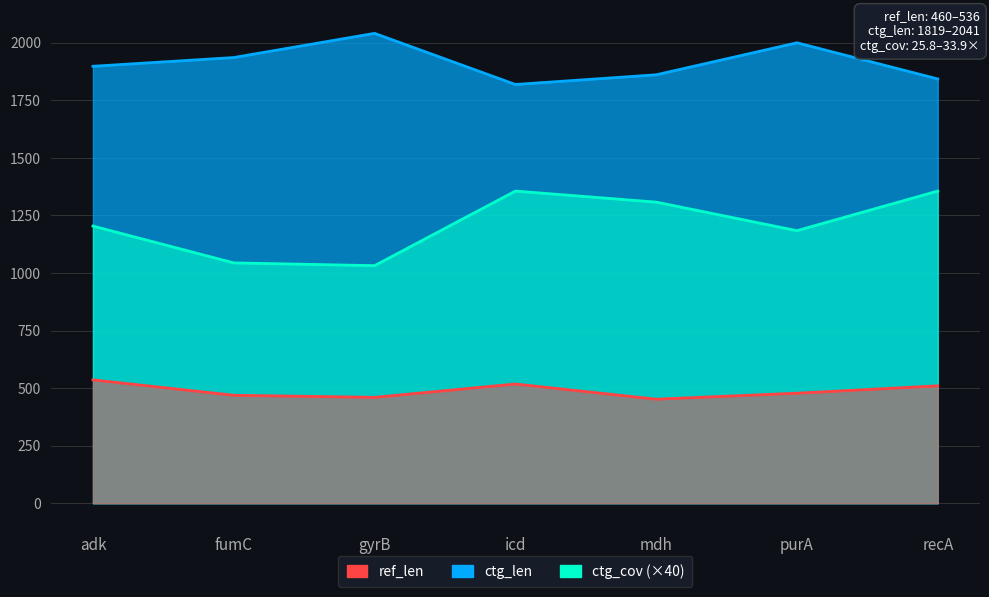

Reading left to right, list all the values displayed in this chart.

ref_len: adk=536	fumC=469	gyrB=460	icd=518	mdh=452	purA=478	recA=510
ctg_len: adk=1898	fumC=1936	gyrB=2041	icd=1819	mdh=1861	purA=2000	recA=1843
ctg_cov: adk=1204	fumC=1044	gyrB=1032	icd=1356	mdh=1308	purA=1184	recA=1356